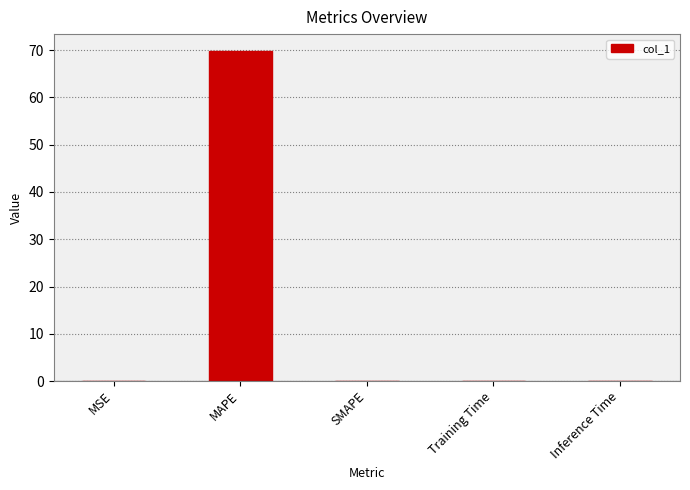

What is the maximum value shown in the chart?

69.9